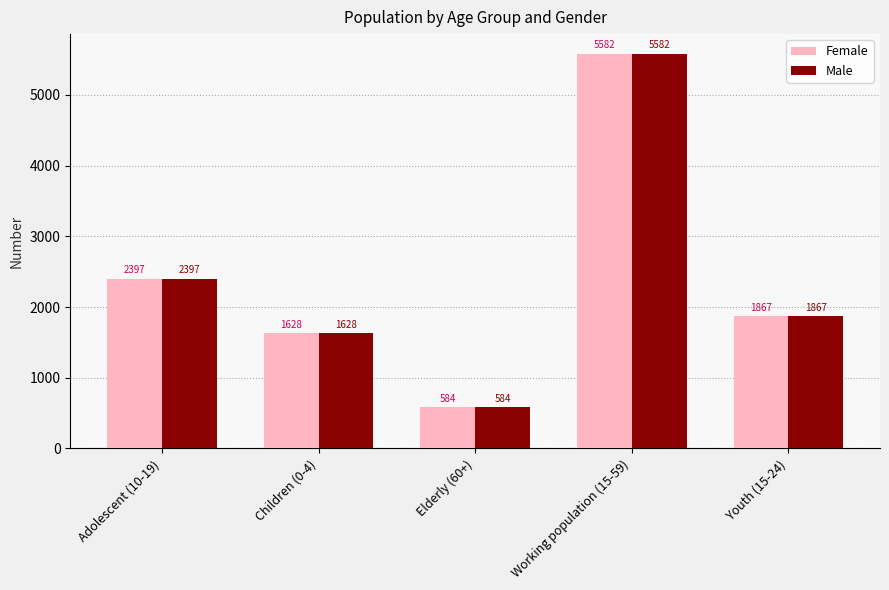

What is the label of the 2nd bar from the left?

Children (0-4)